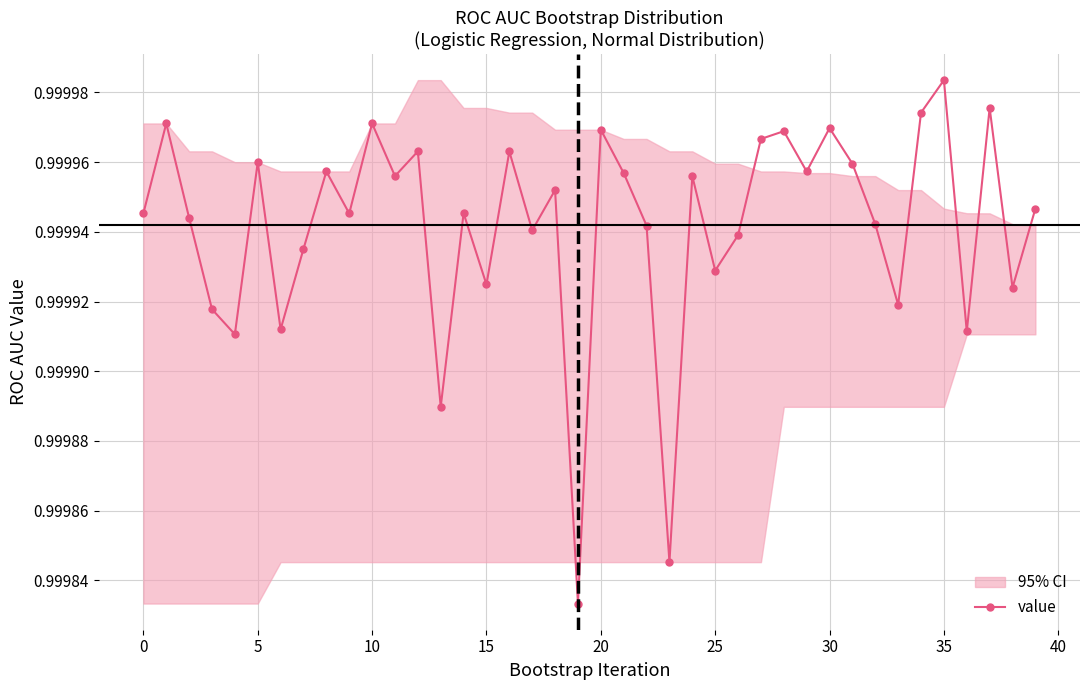

Read the value at 39.

1.0